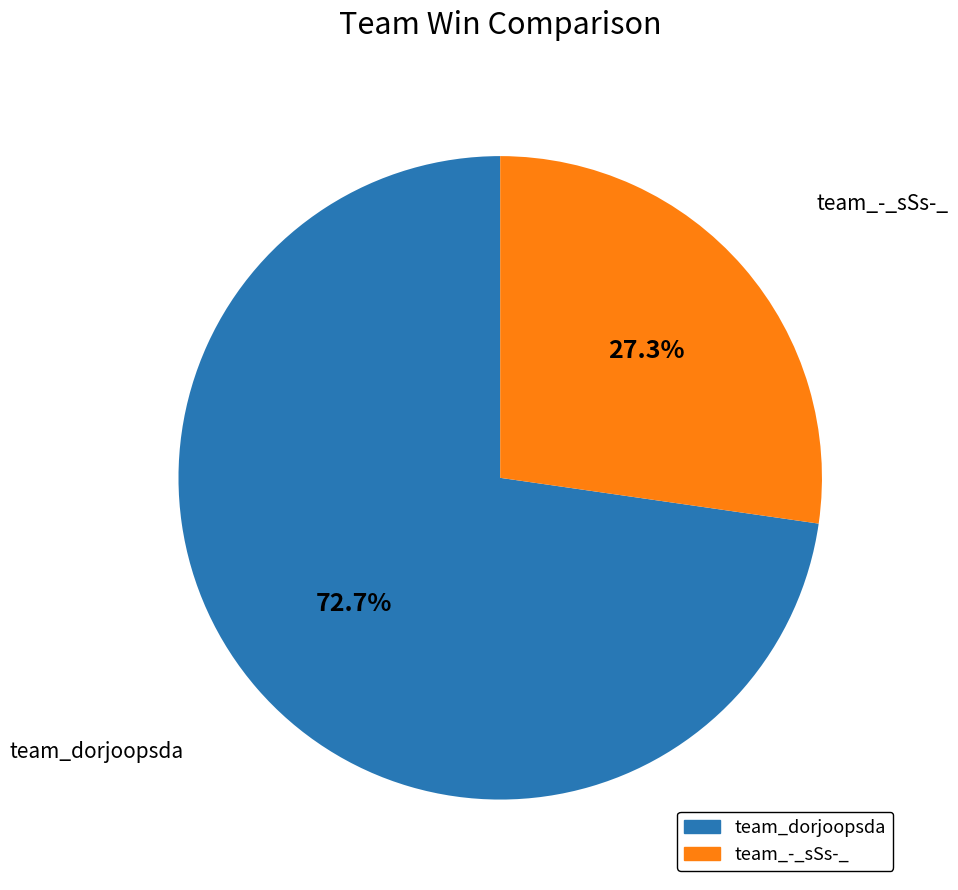

Do team_dorjoopsda and team_-_sSs-_ together represent more than half of the pie?

Yes